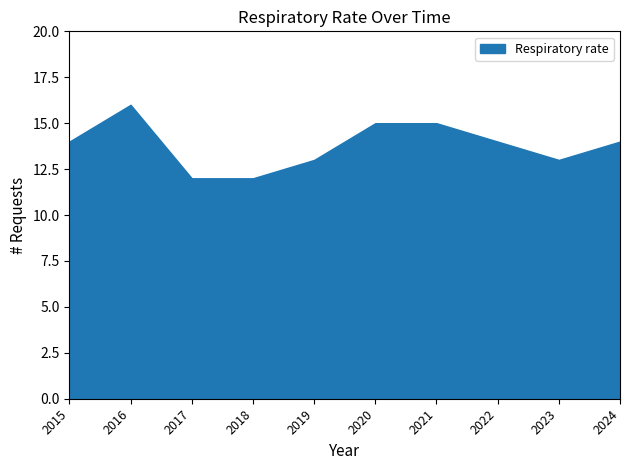

What is the difference between the values at 2020 and 2024?

1